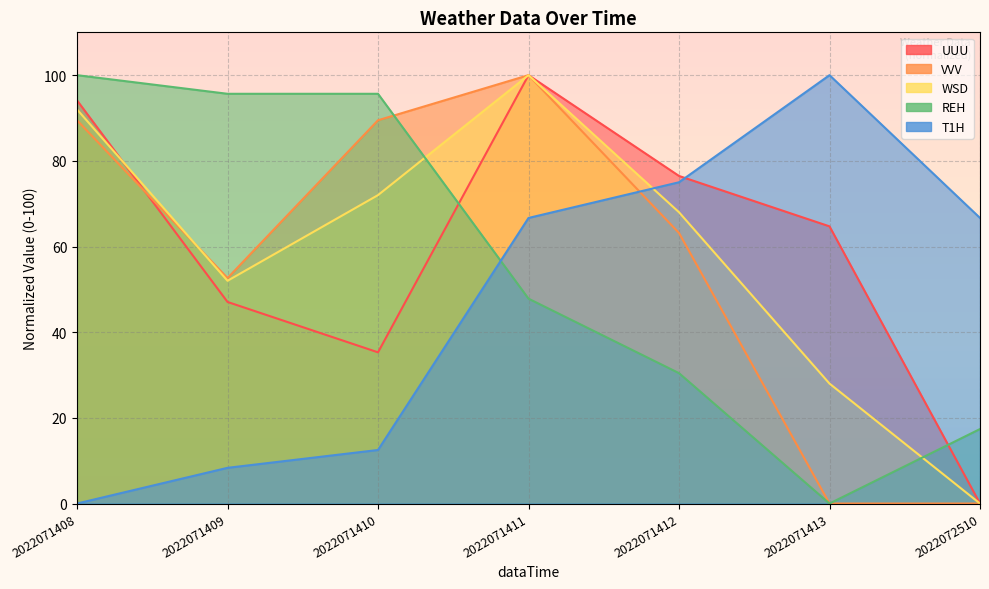

The value of REH at 2022071413 is -58.4. True or false?

False